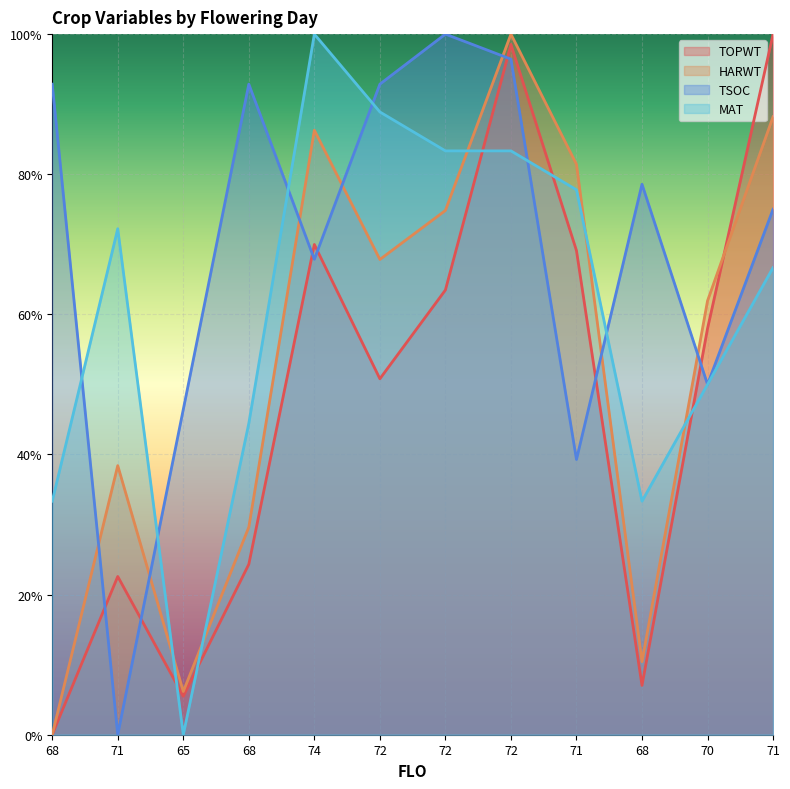

What is the label of the 8th point from the right?

74